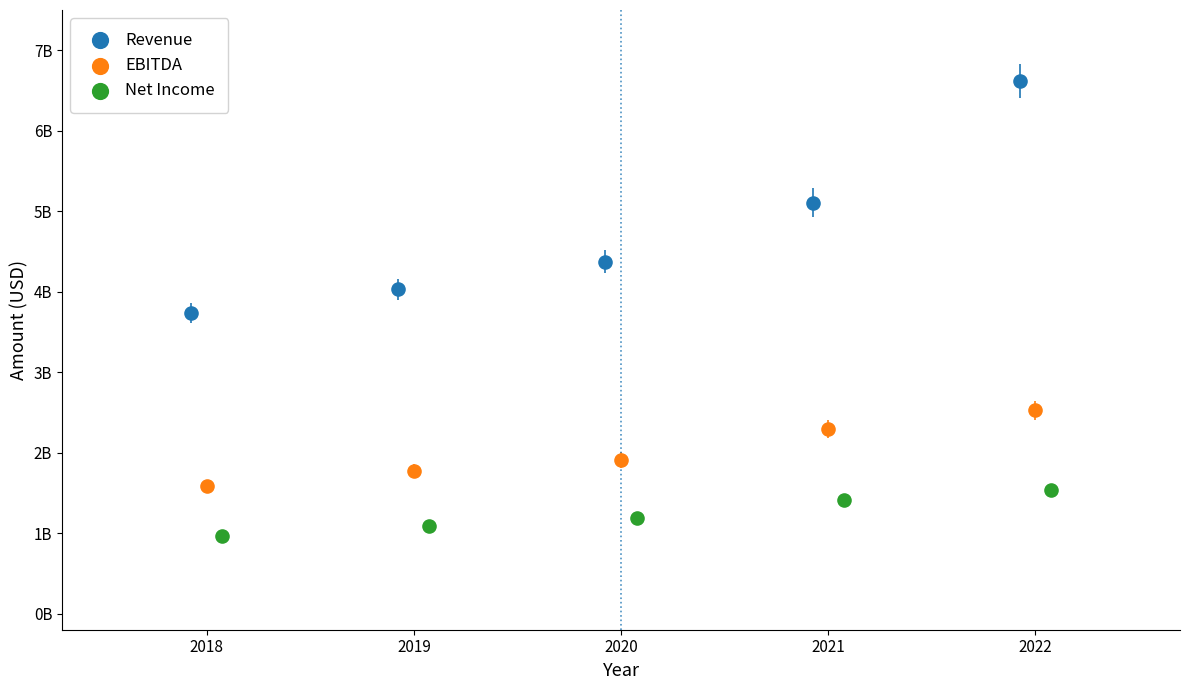

Which series reaches the minimum Y coordinate?

Net Income